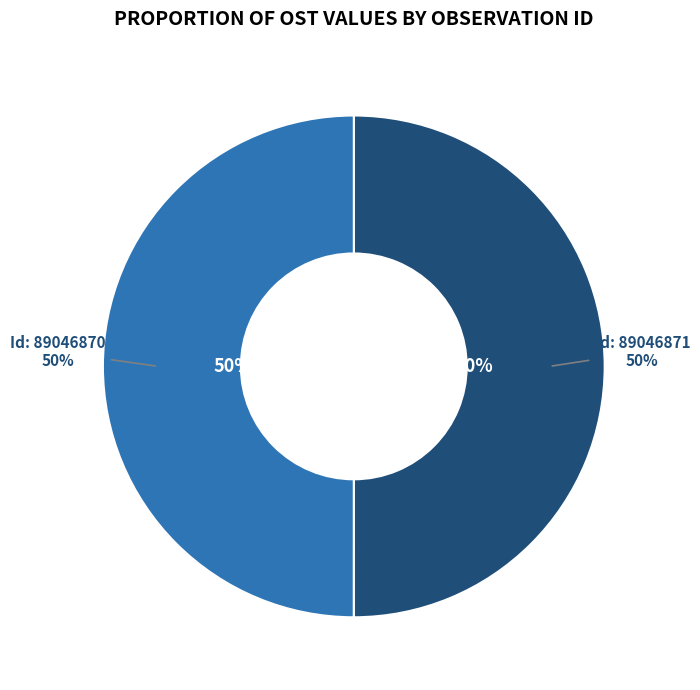

Which category has the biggest portion of the pie?

Id: 89046871